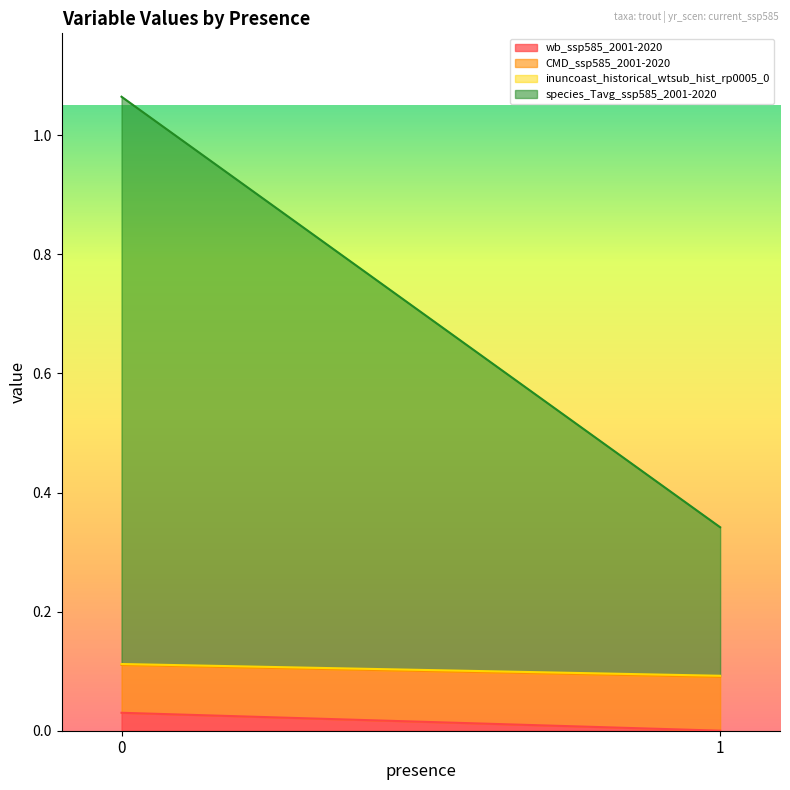

The wb_ssp585_2001-2020 series shows 0.0 at 1. True or false?

True